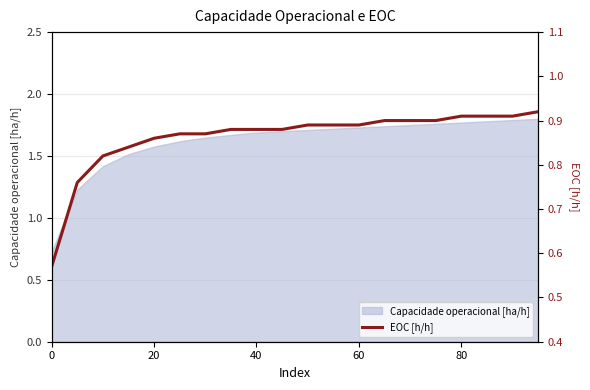

True or false: Capacidade operacional [ha/h] has a value of 0.4 at 0.

False